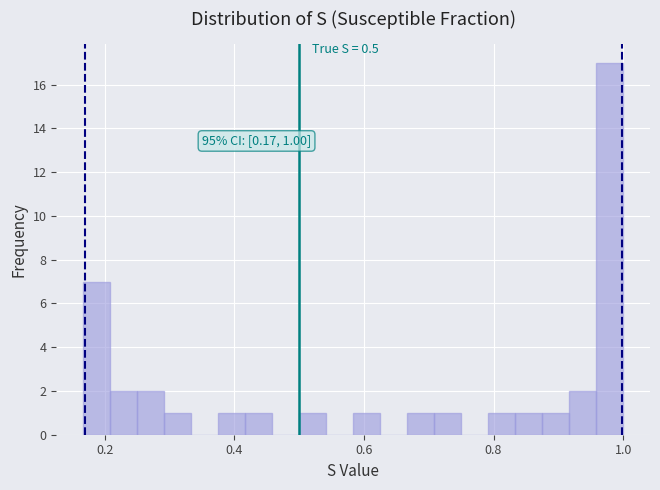

Around what value on the x-axis is the tallest bar? Give the approximate position of its centre, as read against the axis.

0.98